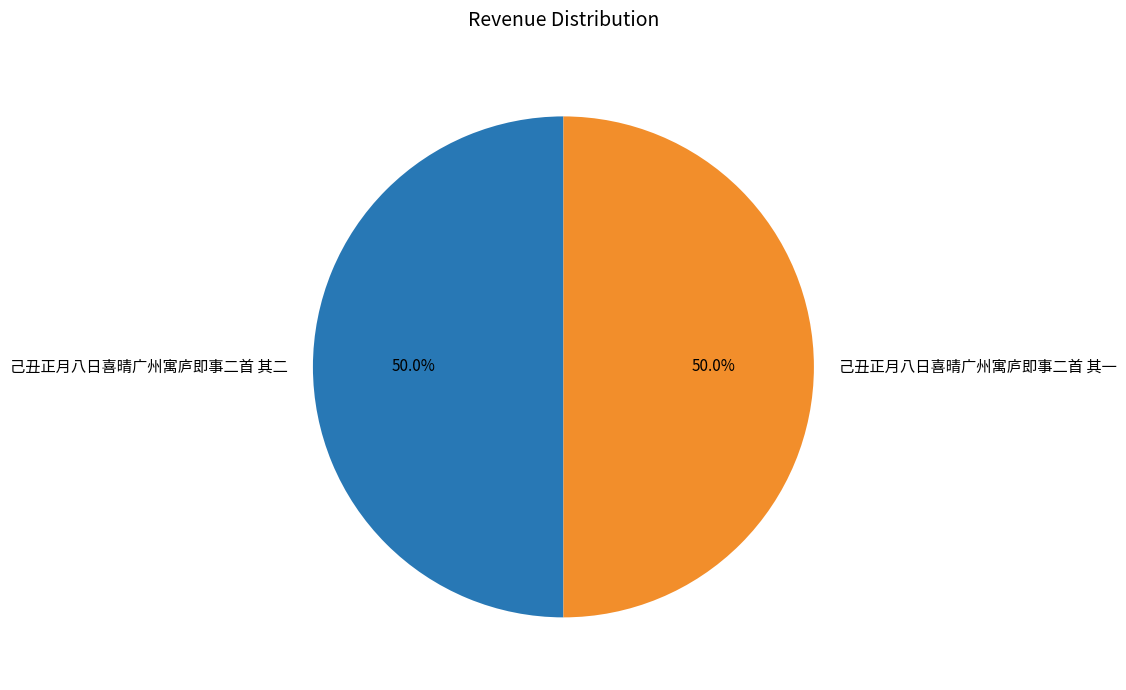

What percentage is NOT represented by 己丑正月八日喜晴广州寓庐即事二首 其一?

50.0%